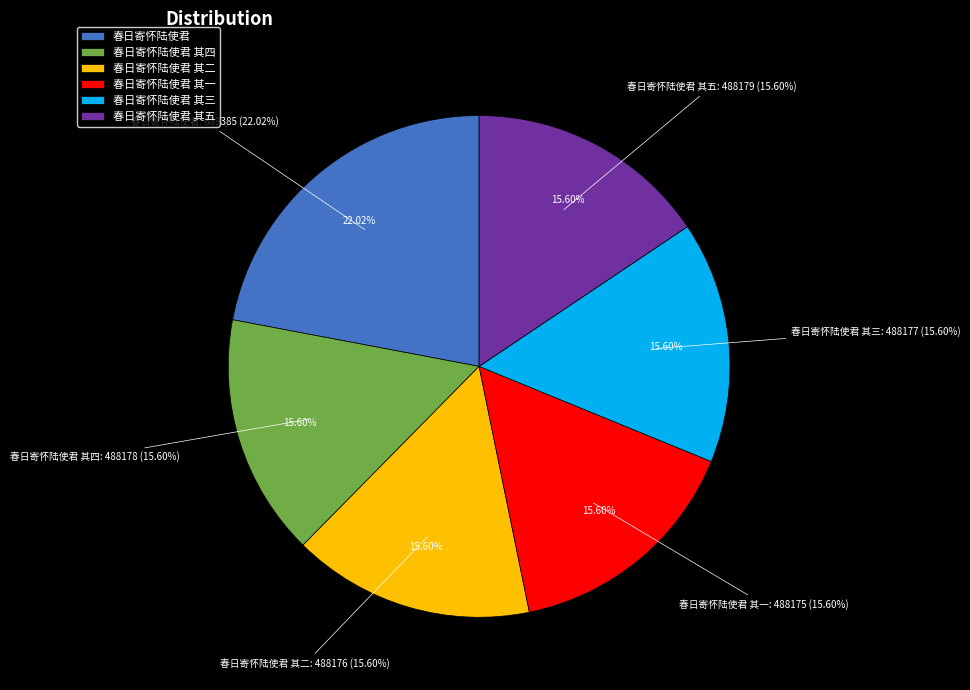

The 春日寄怀陆使君 其二 slice represents 22% of the pie. True or false?

False